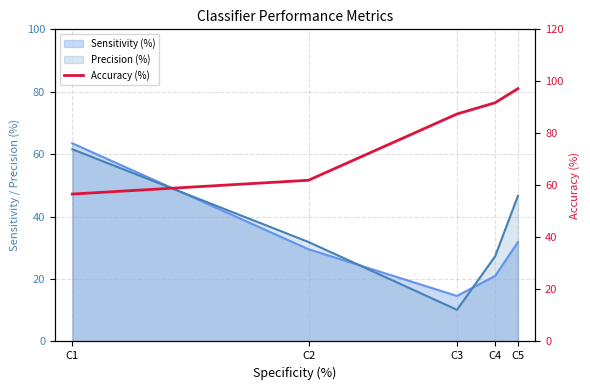

What is the value of the 4th point from the left?

91.8